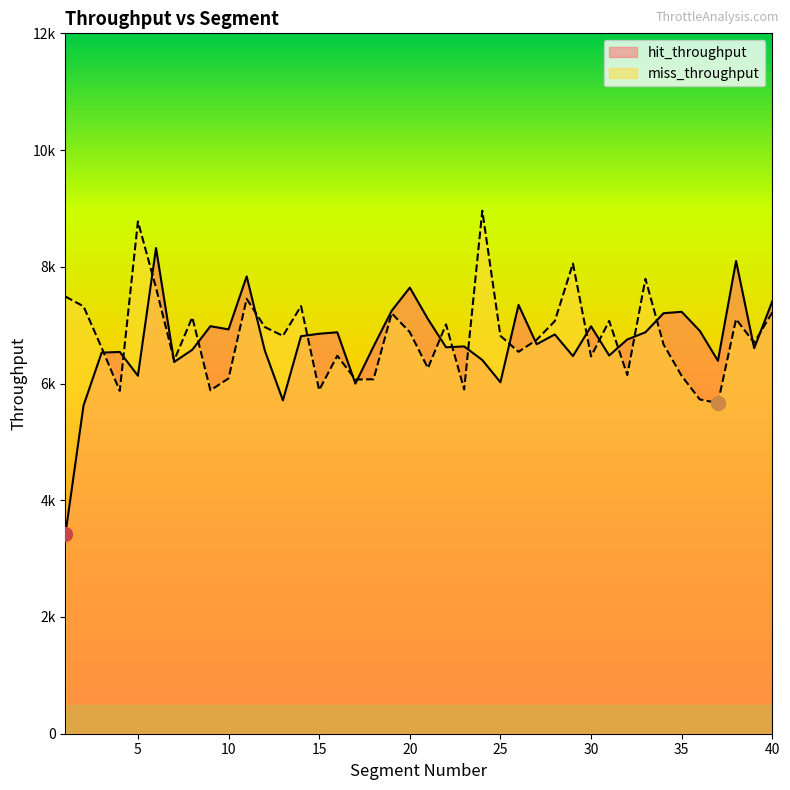

Which category has the lowest value across all series?

1